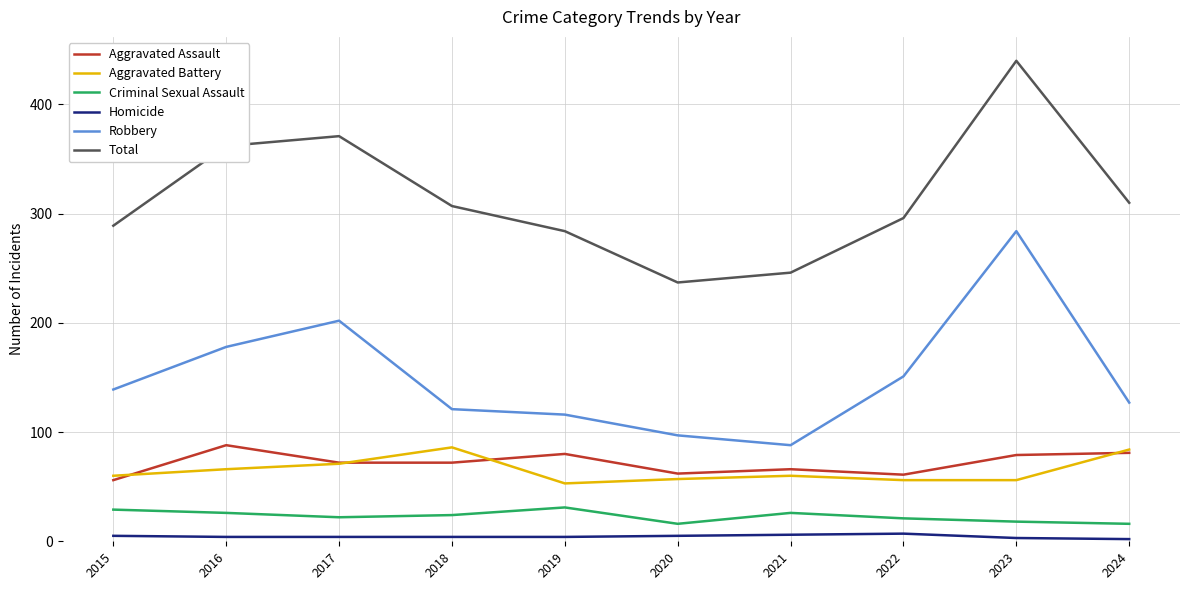

How many series are shown in this chart?

6